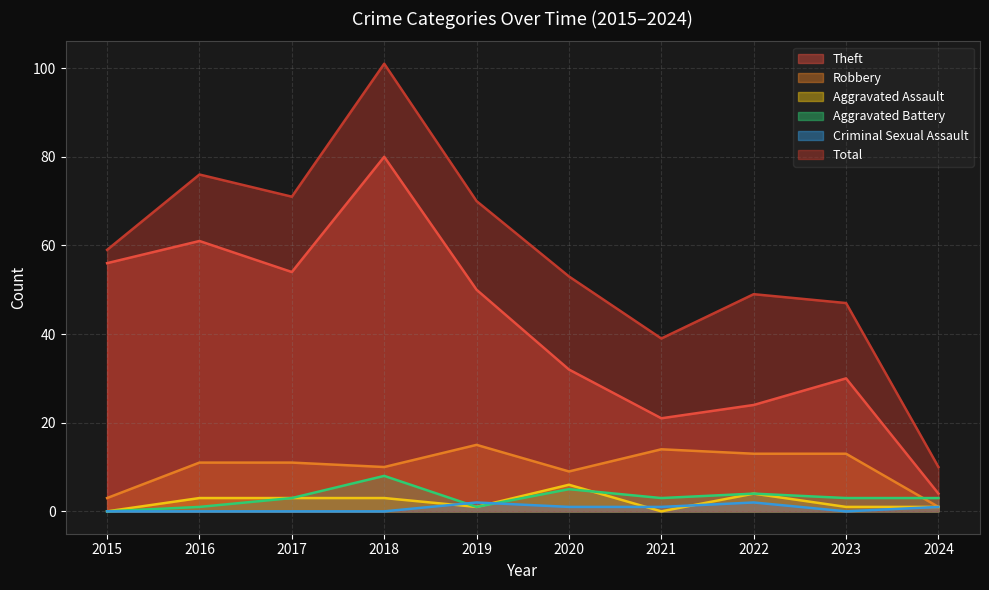

How many data points in Criminal Sexual Assault are less than 1?

5